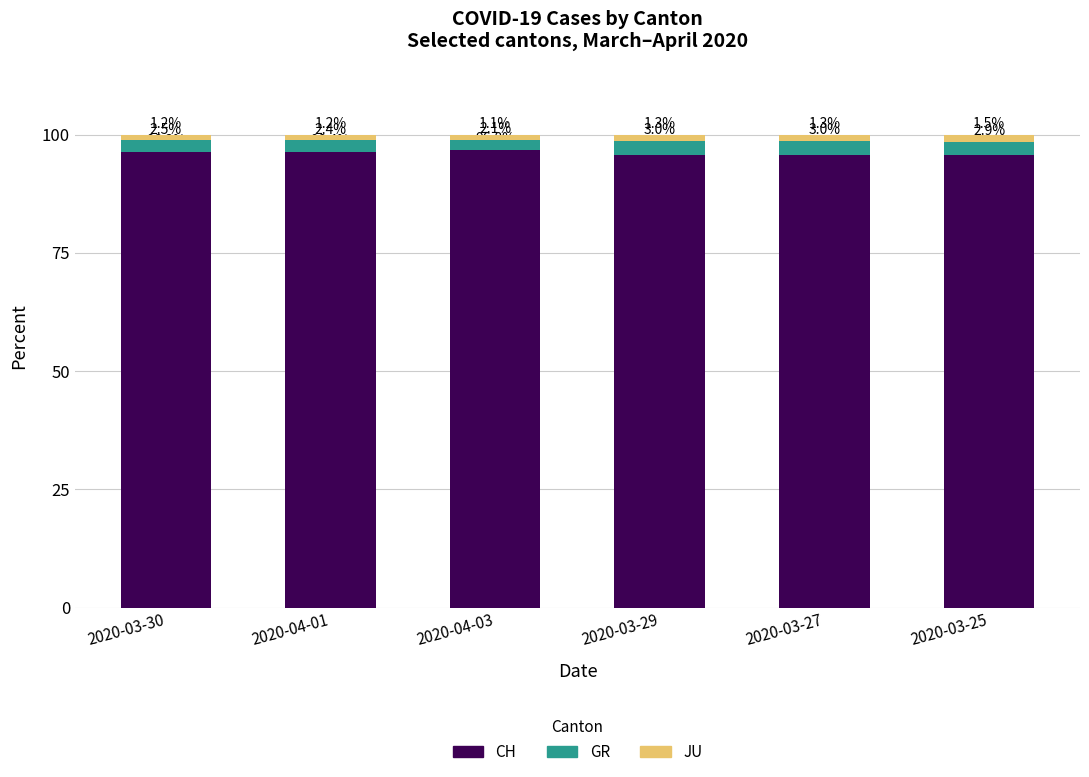

Where does the CH series first go above 96?

2020-03-30